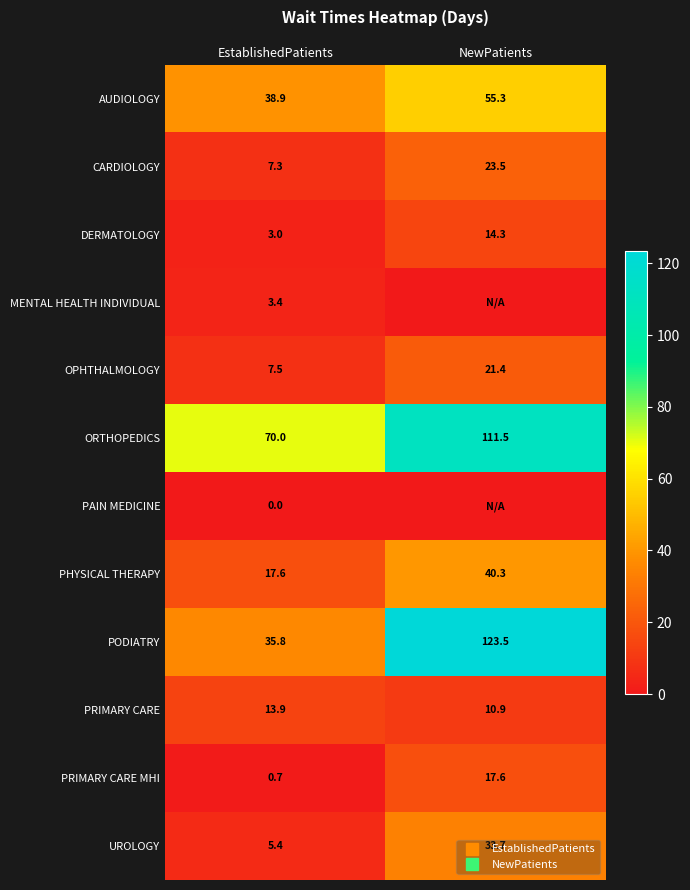

Is it true that PRIMARY CARE equals 10.9 at NewPatients?

True